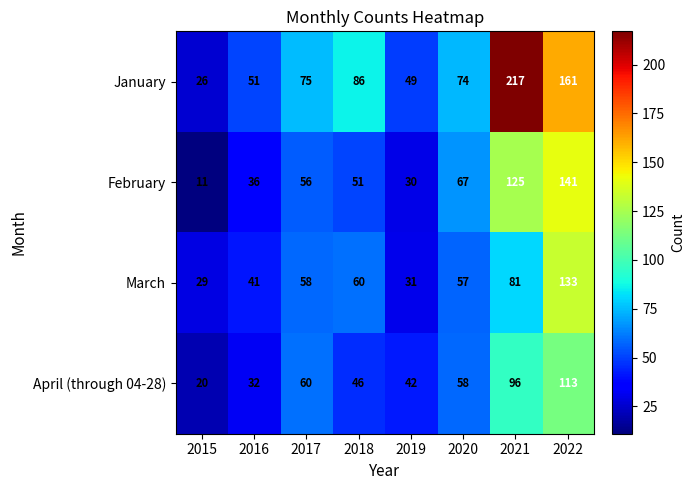

What is the difference between the maximum and minimum values in the March series?

104